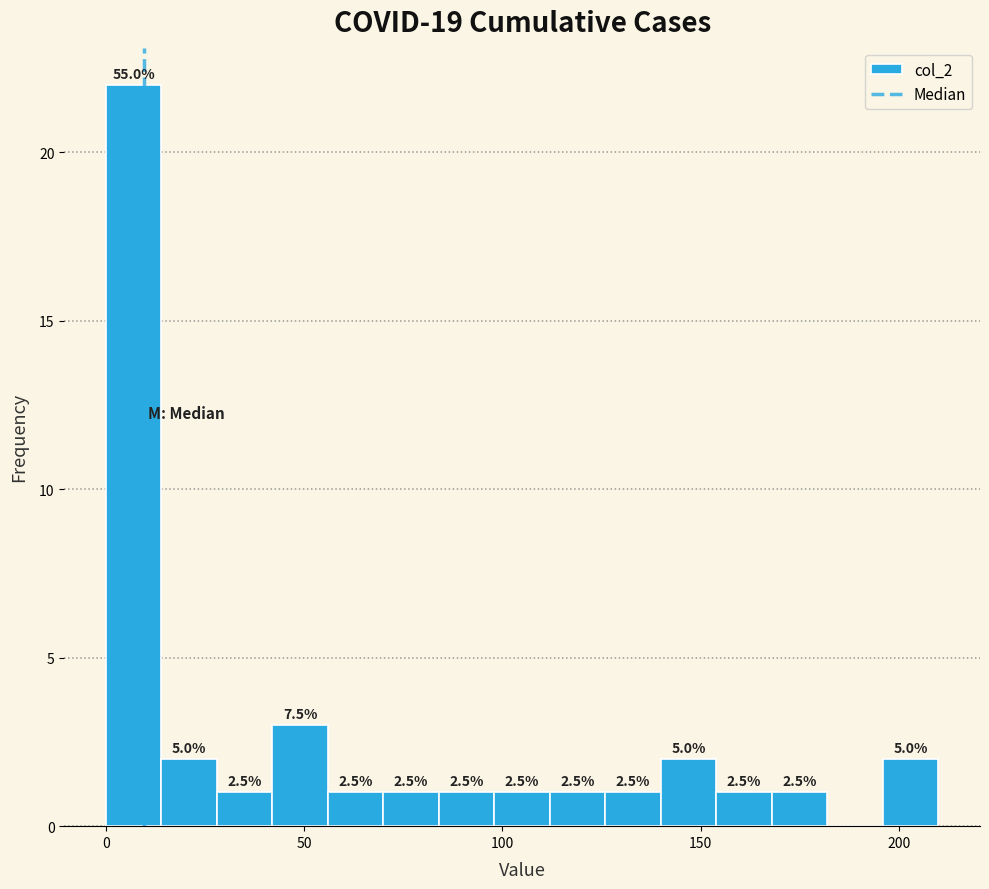

Read against the x-axis, roughly where is the centre of the tallest bar?

5